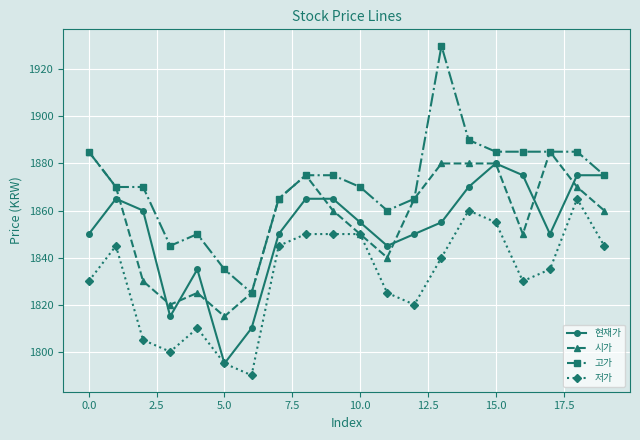

What is the lowest value of the 시가 series?

1815